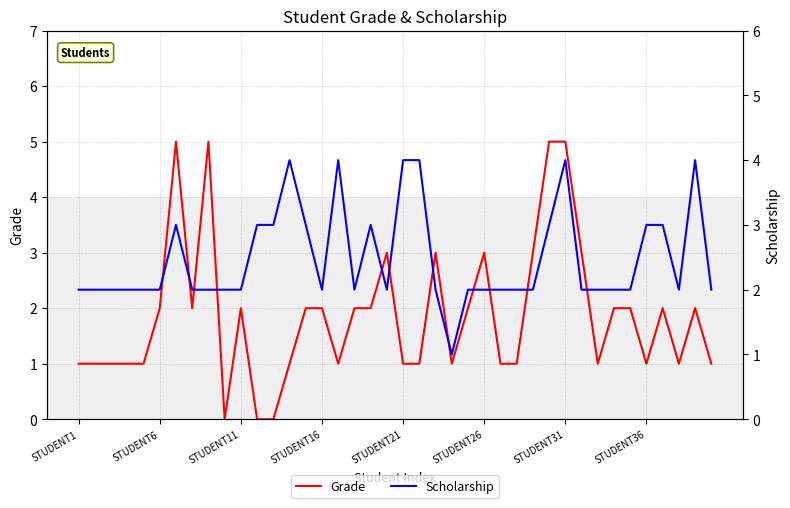

Reading right to left, transcribe all the data shown in this chart.

Grade: 1	2	1	2	1	2	2	1	3	5	5	3	1	1	3	2	1	3	1	1	3	2	2	1	2	2	1	0	0	2	0	5	2	5	2	1	1	1	1	1
Scholarship: 2	4	2	3	3	2	2	2	2	4	3	2	2	2	2	2	1	2	4	4	2	3	2	4	2	3	4	3	3	2	2	2	2	3	2	2	2	2	2	2